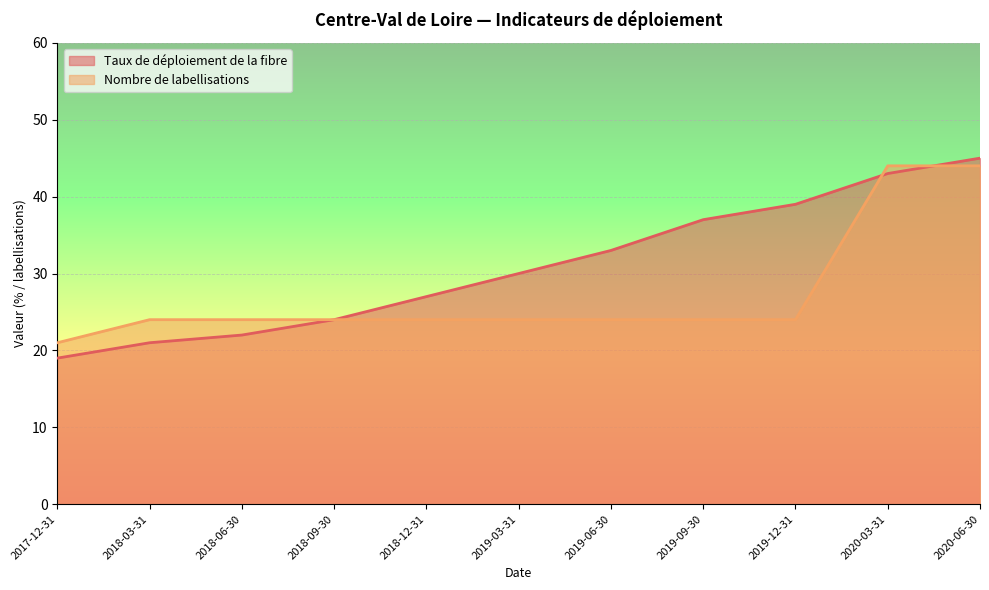

List the labels in order of Nombre de labellisations value, largest first.

2020-03-31, 2020-06-30, 2018-03-31, 2018-06-30, 2018-09-30, 2018-12-31, 2019-03-31, 2019-06-30, 2019-09-30, 2019-12-31, 2017-12-31